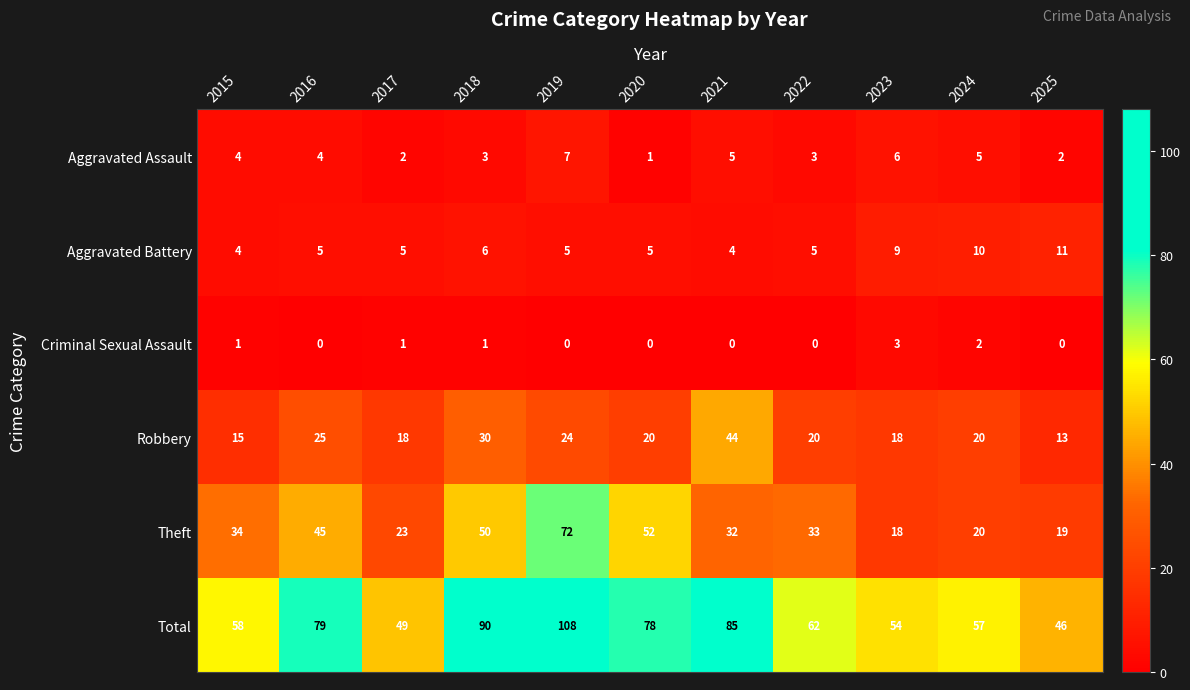

At 2019, list the series in order from smallest to largest.

Criminal Sexual Assault, Aggravated Battery, Aggravated Assault, Robbery, Theft, Total